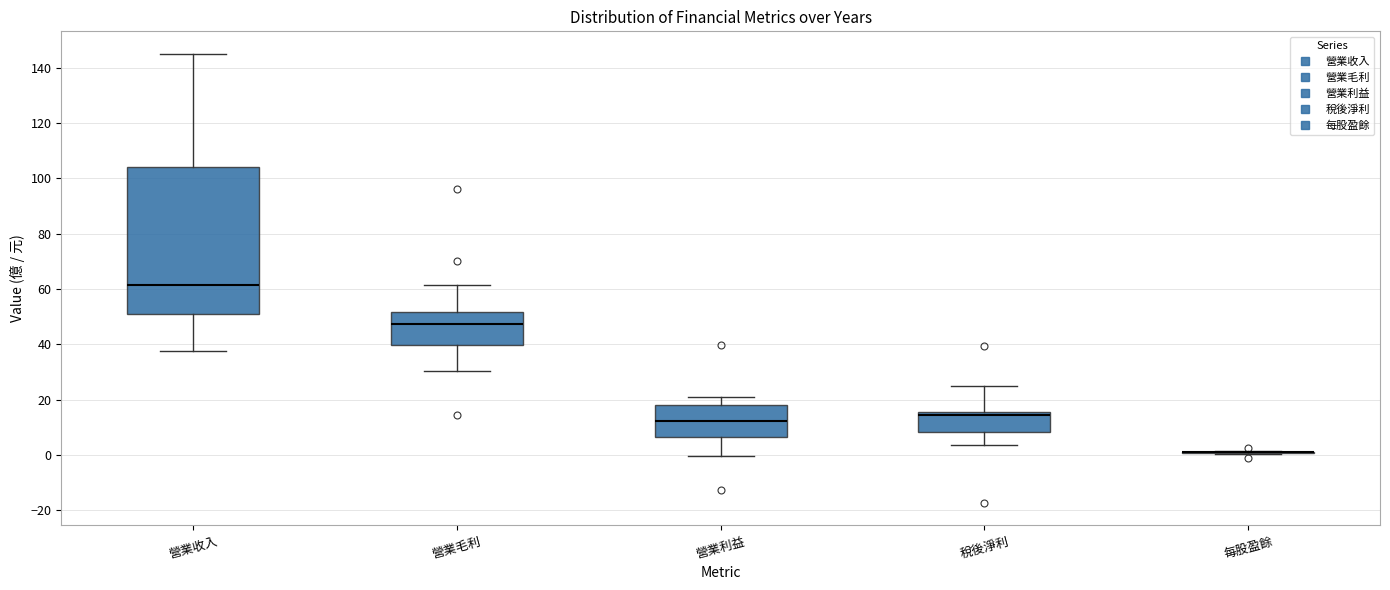

Reading left to right, transcribe this box plot: for each box, give where its median line is, the range the box spans, and where its two whiskers end, as read against the y-axis. The values are not printed on the chart, so give them approximately, as read against the axis.

營業收入: median 62, box 50 to 104, whiskers 38 to 146
營業毛利: median 48, box 40 to 52, whiskers 30 to 62
營業利益: median 12, box 6 to 18, whiskers 0 to 20
稅後淨利: median 14, box 8 to 16, whiskers 4 to 26
每股盈餘: box collapsed to a line at 0, whiskers 0 to 2